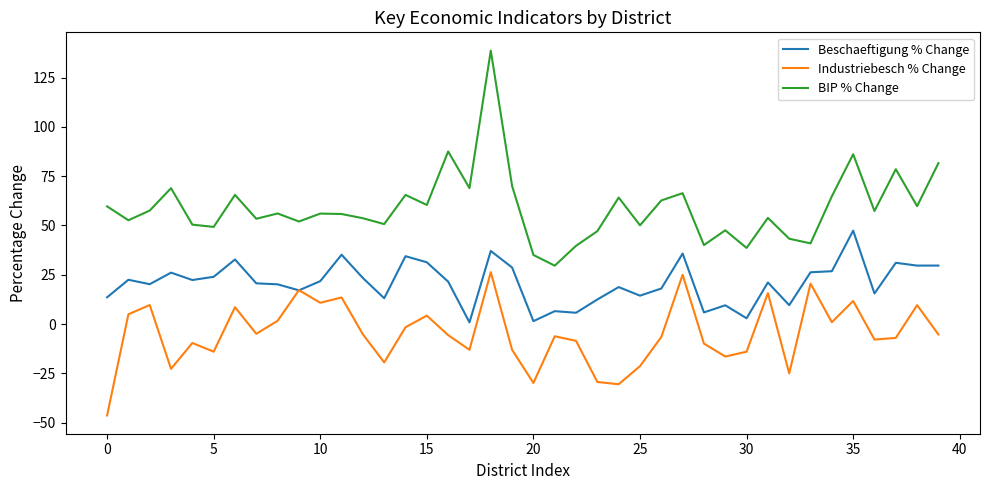

Rank the series by their maximum value, from lowest to highest.

Industriebesch % Change, Beschaeftigung % Change, BIP % Change